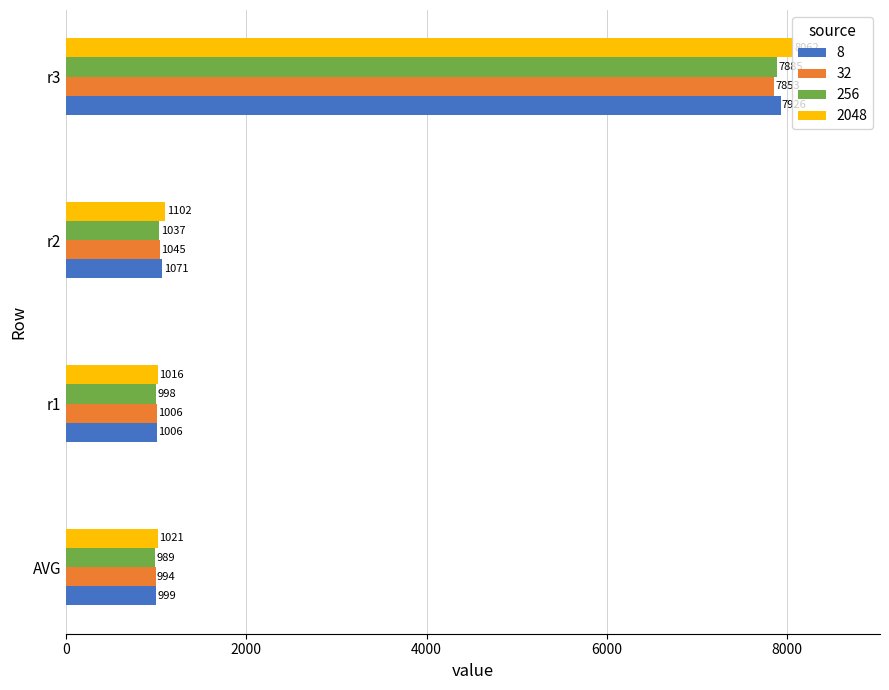

The 2048 series shows 1553.9 at r1. True or false?

False